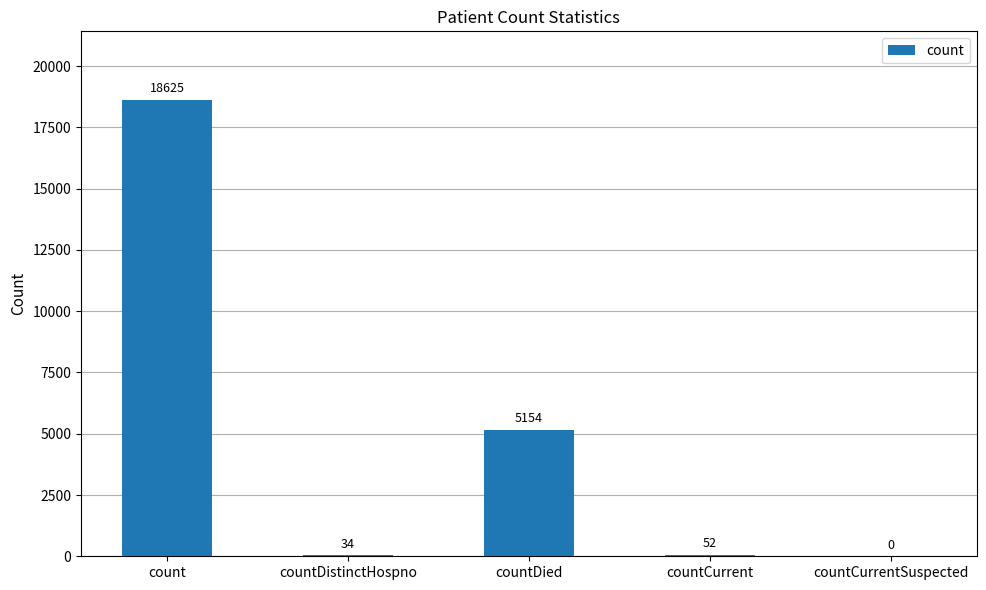

Where does the data first go above 52?

count